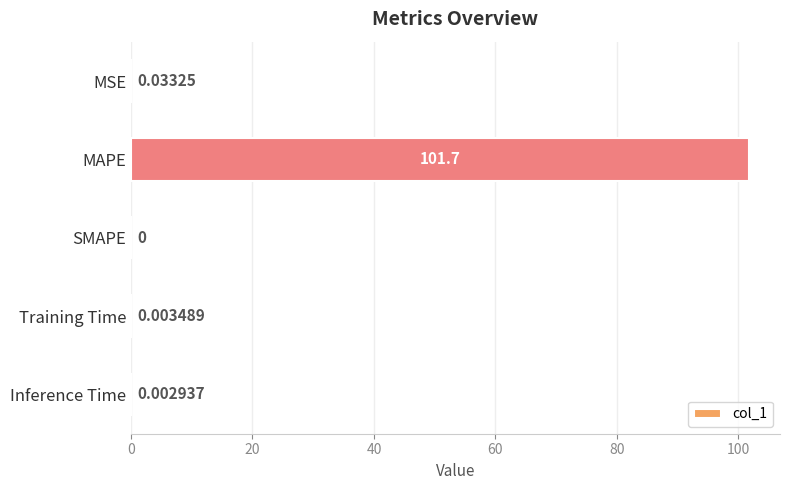

What is the change in value from MAPE to Training Time?

-101.7